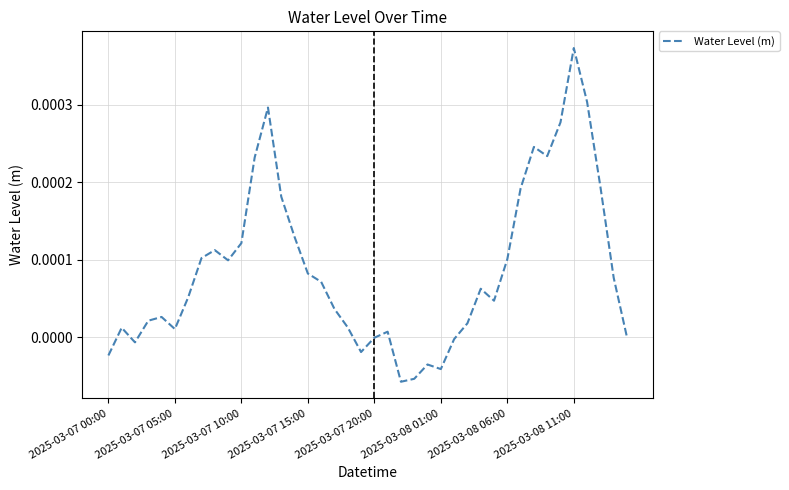

Does the chart have visible grid lines?

Yes